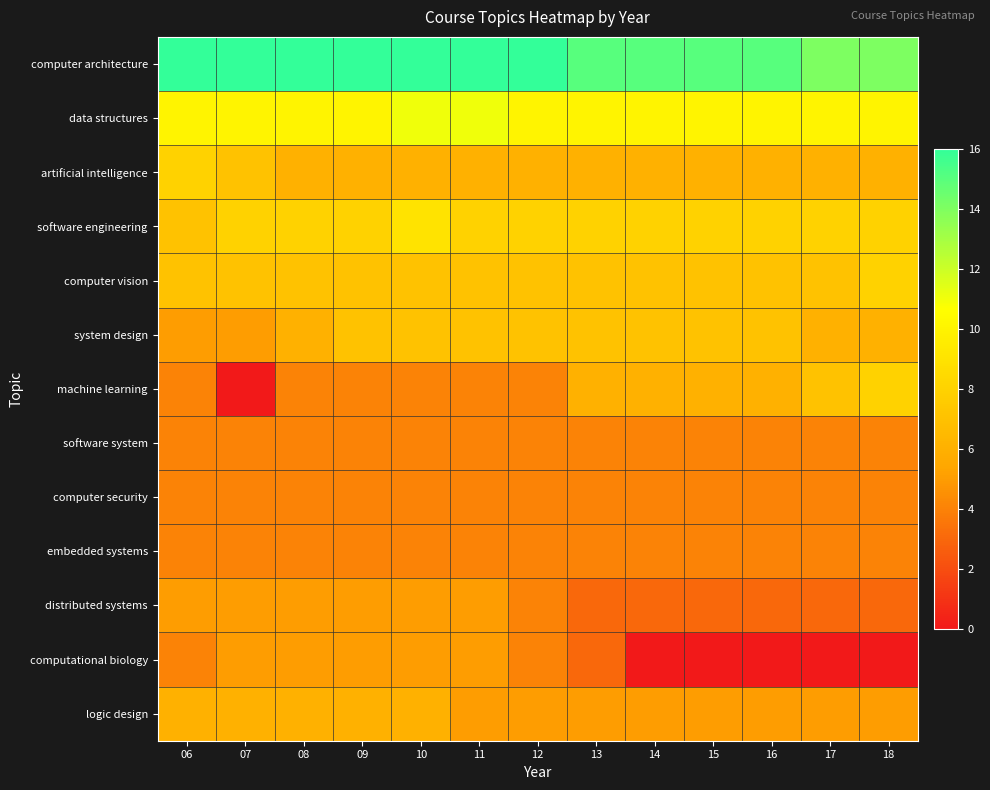

Count the number of categories in the chart.

13